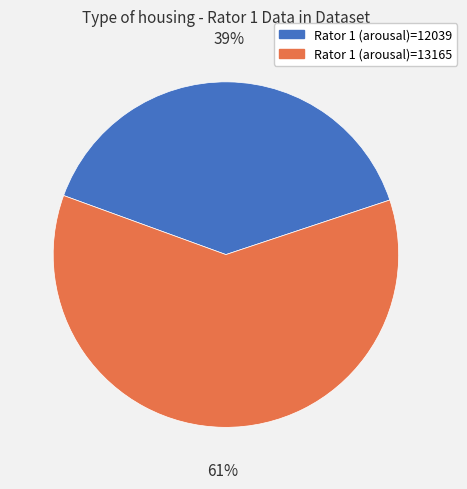

To the nearest percent, what portion does Rator 1 (arousal)=12039 represent?

39%